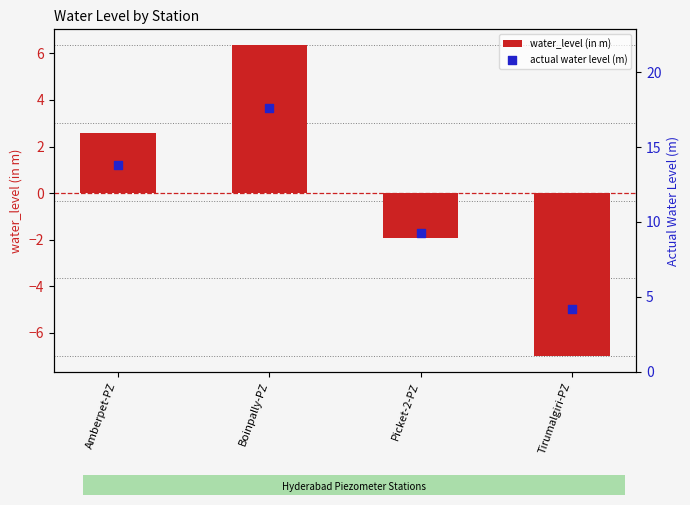

What is the total value across all series at Picket-2-PZ?

7.3